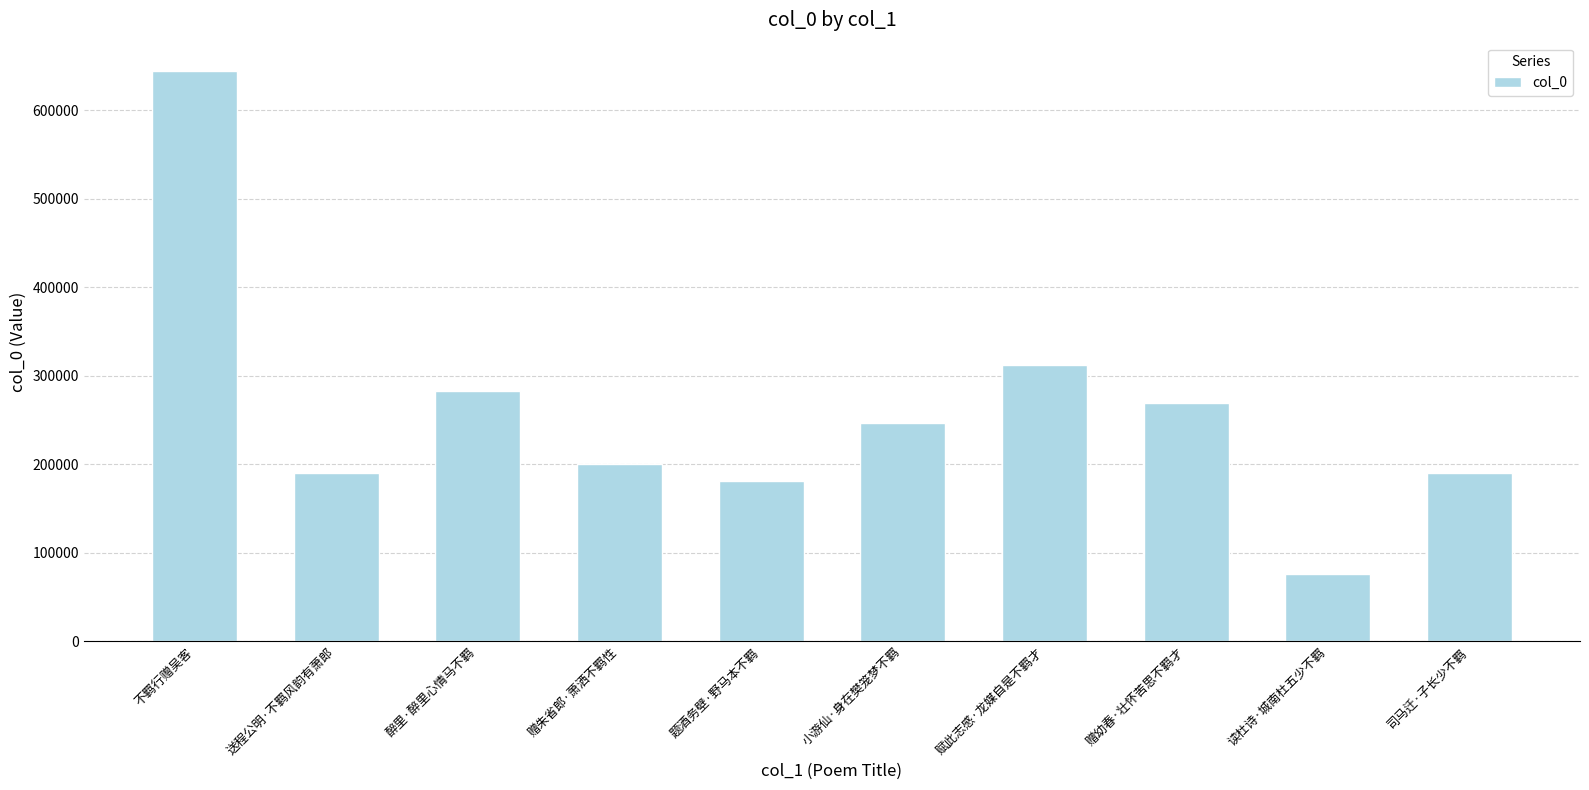

What is the label of the 2nd bar from the right?

读杜诗·城南杜五少不羁